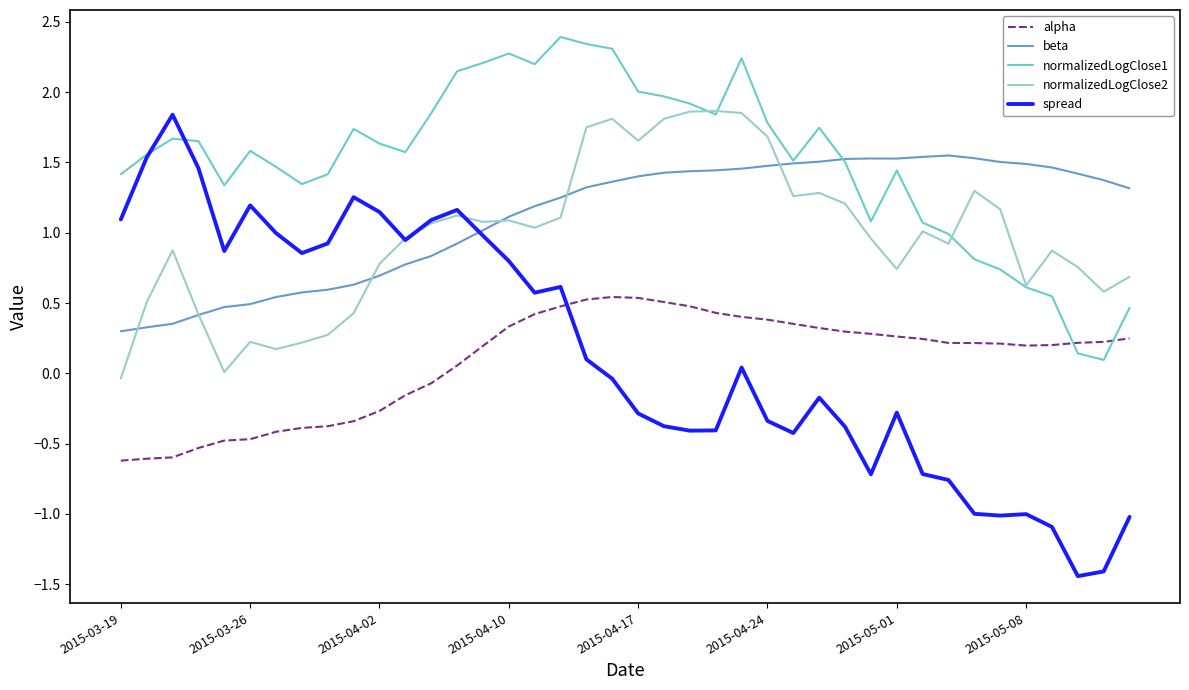

What is the greatest value displayed?

2.4